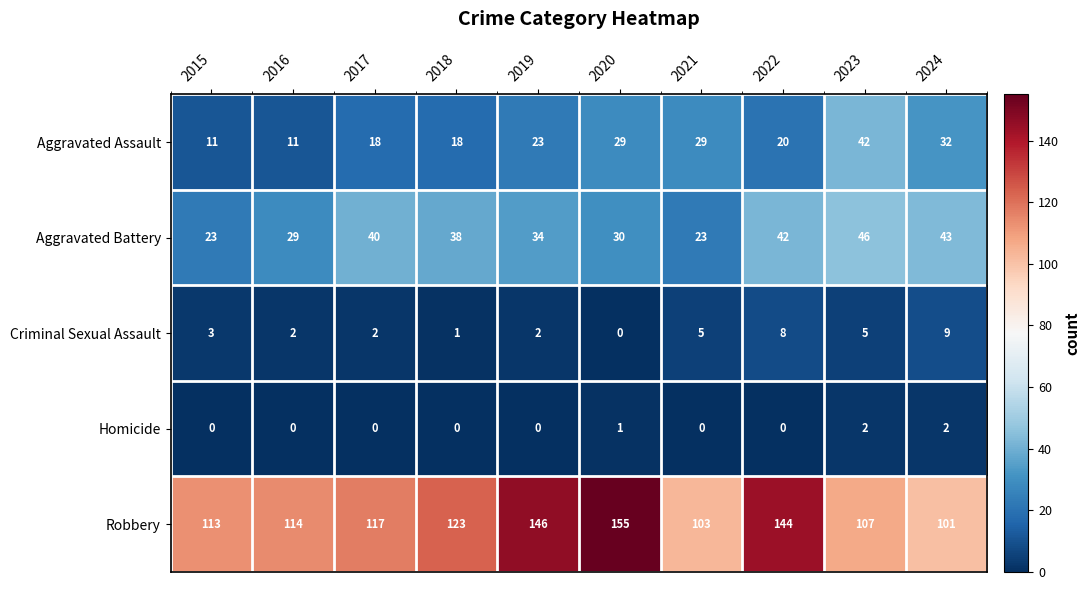

Rank the series at 2018 from lowest to highest value.

Homicide, Criminal Sexual Assault, Aggravated Assault, Aggravated Battery, Robbery